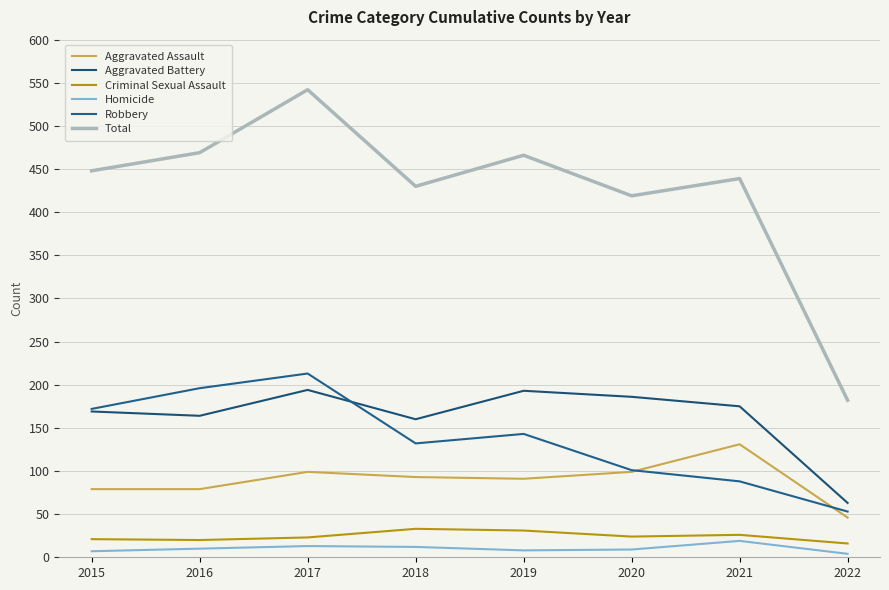

True or false: Homicide and Criminal Sexual Assault intersect in this chart.

False